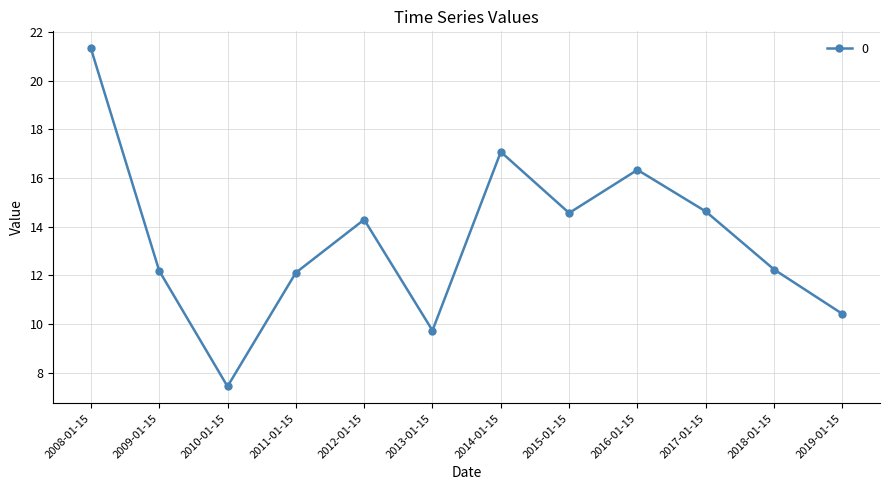

How many series are shown in this chart?

1